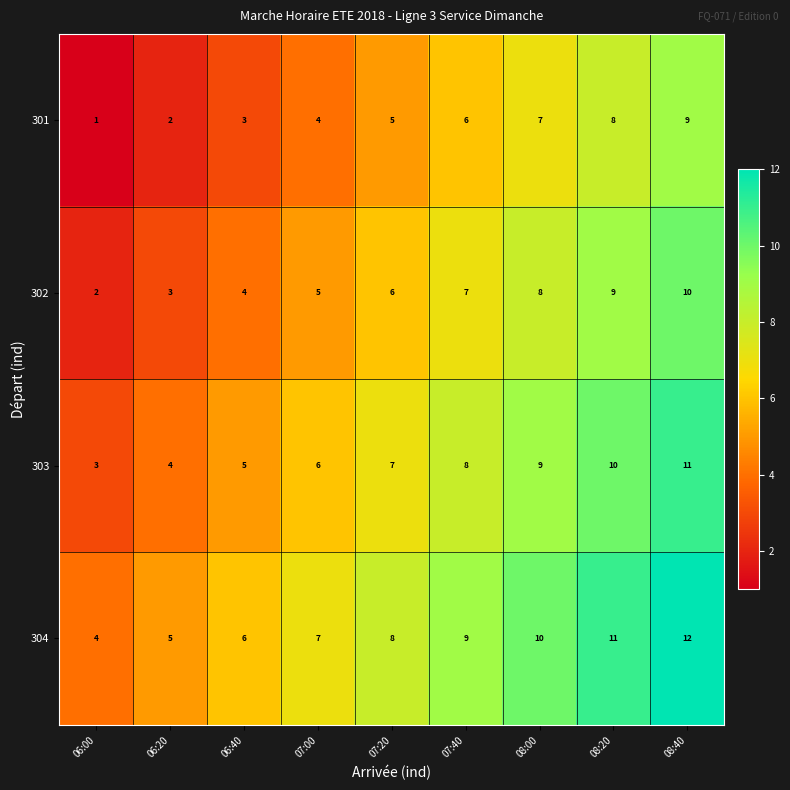

Where is 301 nearest to the value 5?

07:20